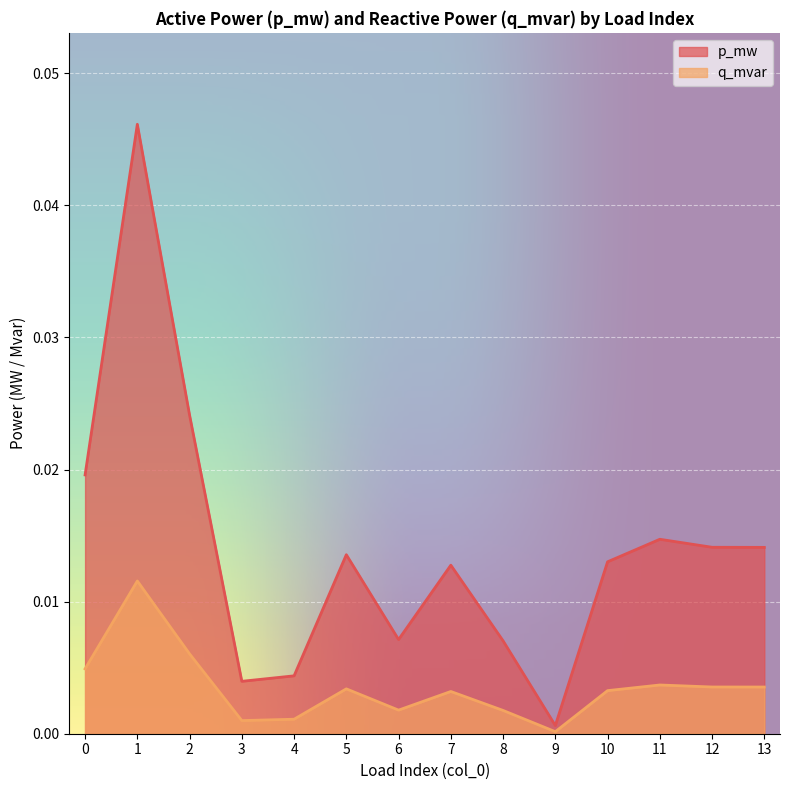

Rank the categories by p_mw value from highest to lowest.

1, 2, 0, 11, 12, 13, 5, 10, 7, 6, 8, 4, 3, 9